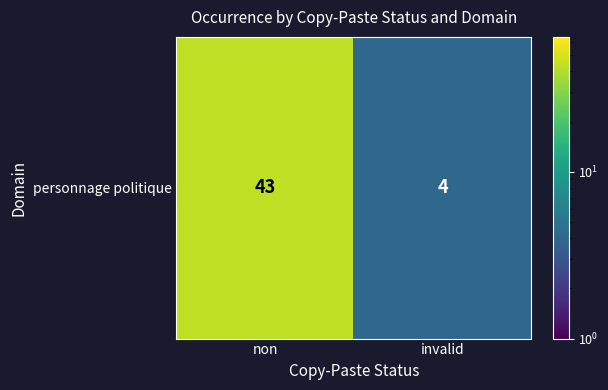

At which category does the chart reach its minimum across all series?

invalid